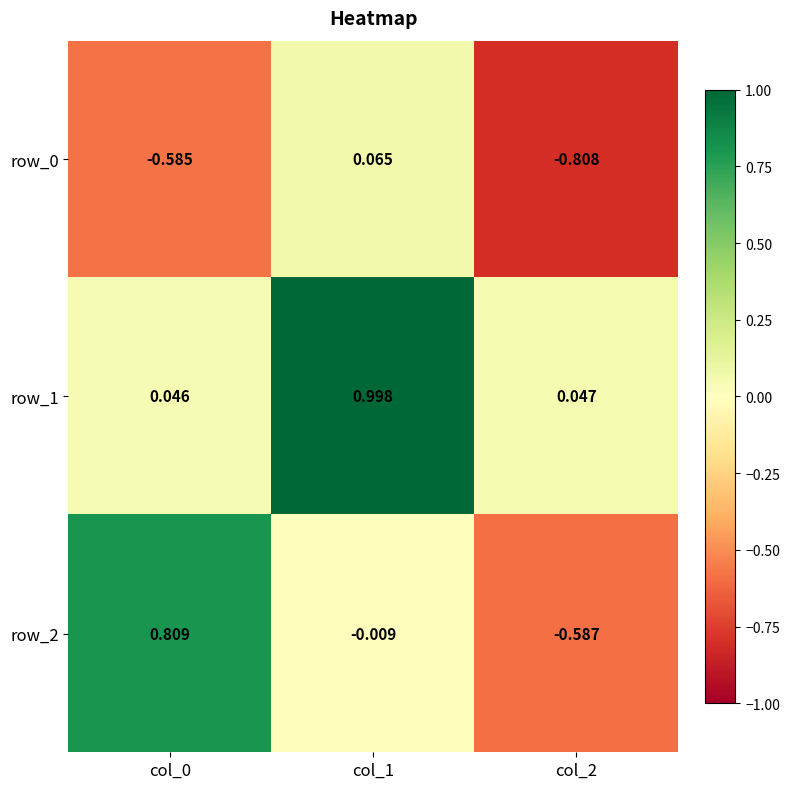

What is the highest value of the row_1 series?

1.0